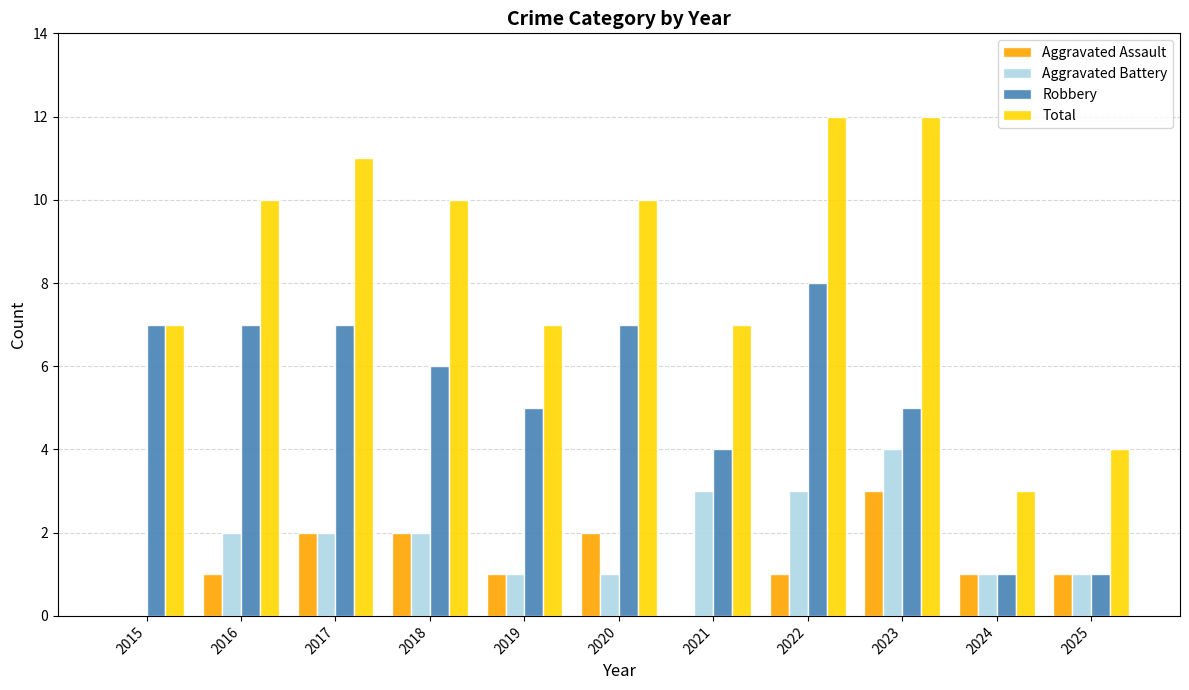

Is the value of Total at 2020 greater than the value of Aggravated Assault at 2016?

Yes